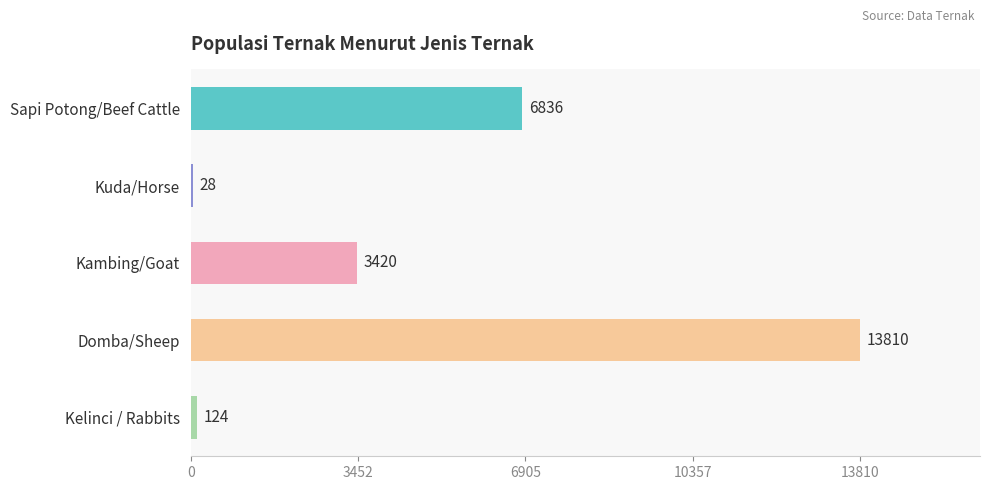

Reading bottom to top, list all the values displayed in this chart.

Kelinci / Rabbits=124	Domba/Sheep=13810	Kambing/Goat=3420	Kuda/Horse=28	Sapi Potong/Beef Cattle=6836